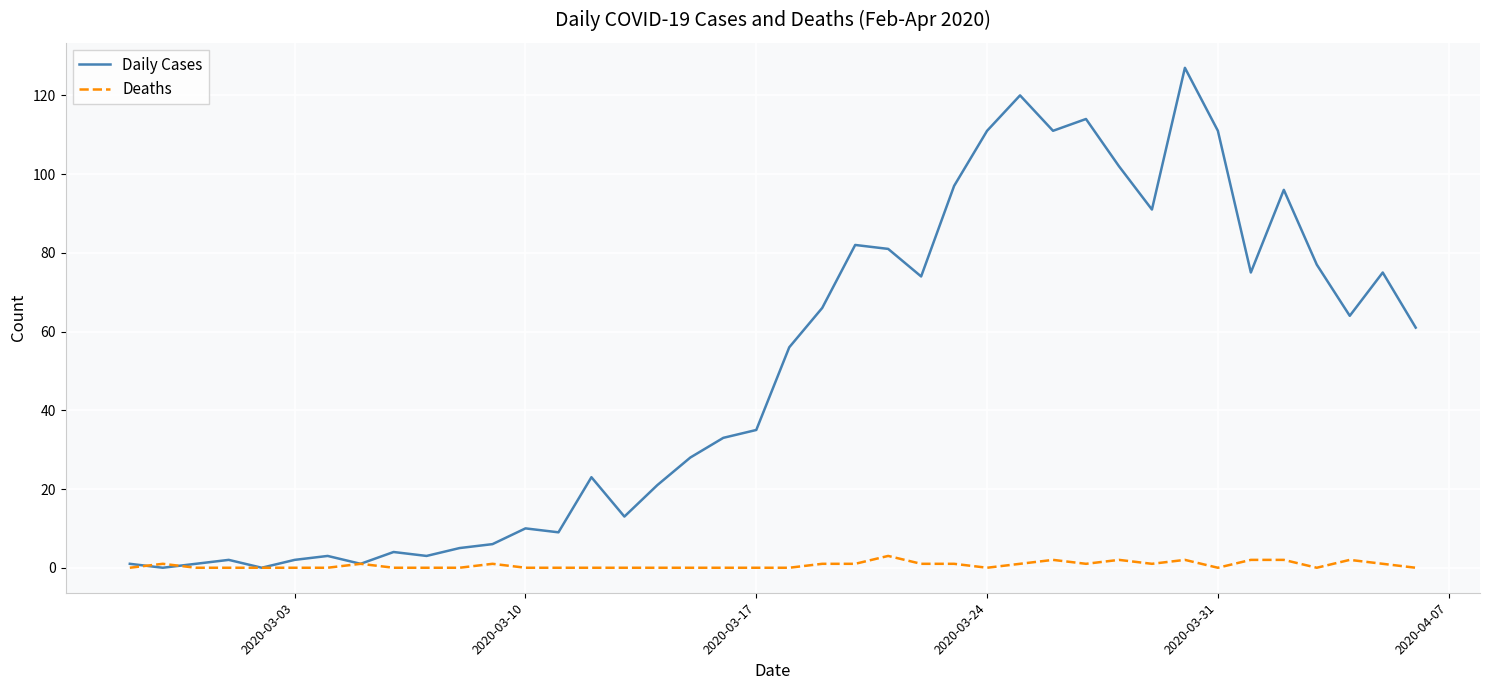

What is the average value of the Daily Cases series?

50